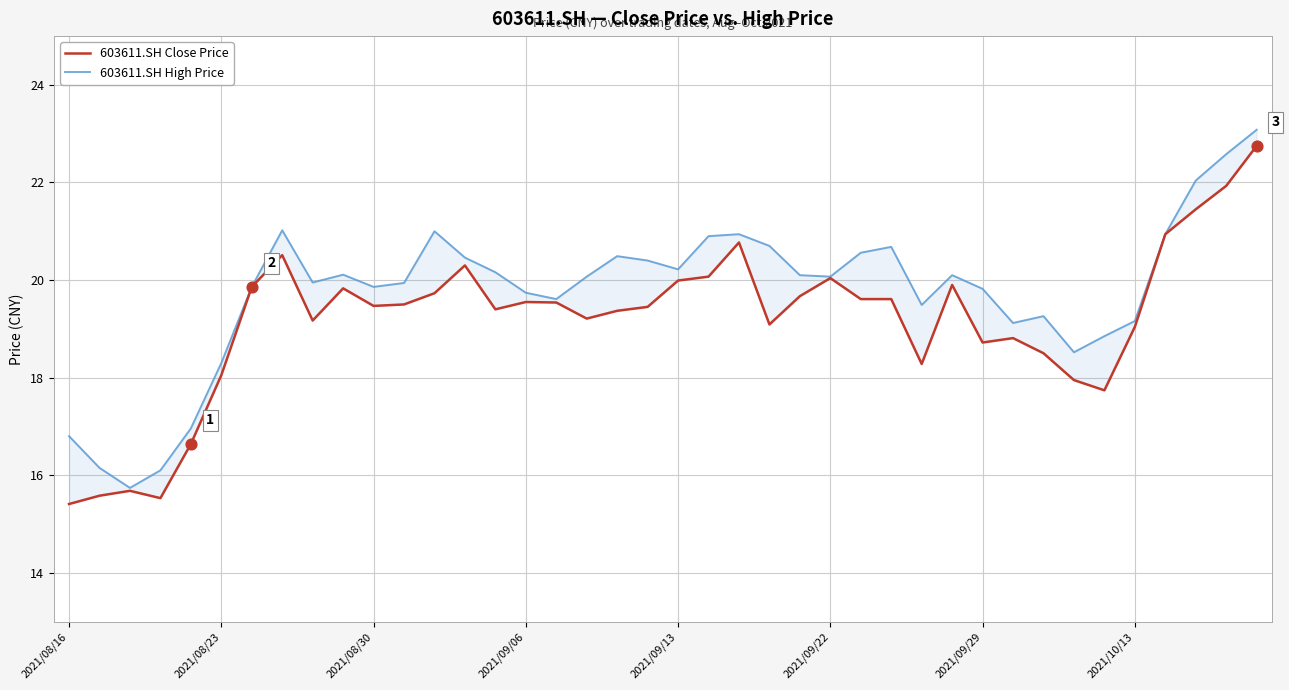

Is the value of 603611.SH Close Price at 12 greater than the value of 603611.SH High Price at 2021/10/13?

No